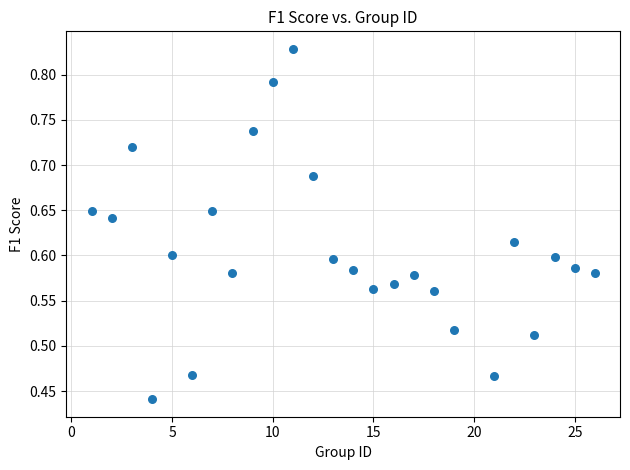

What is the range of X values (max minus min)?

25.0